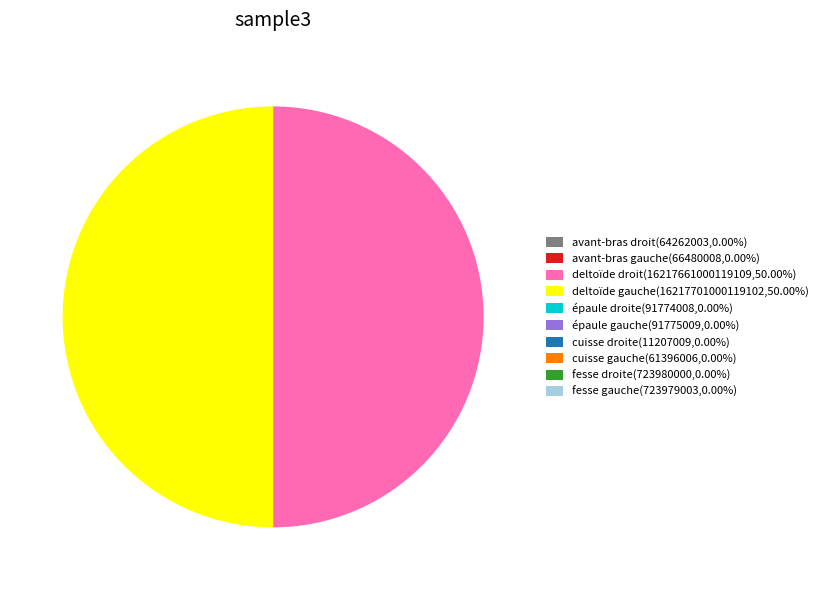

Between avant-bras gauche and épaule gauche, which is larger?

épaule gauche